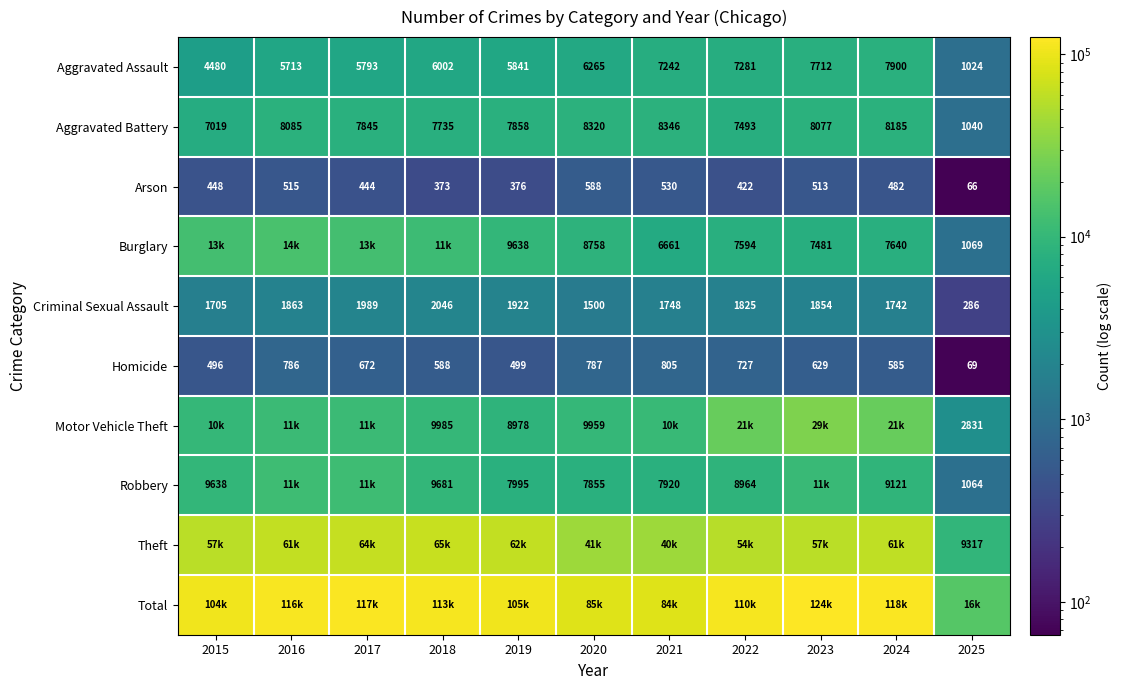

Where is Aggravated Assault nearest to the value 4462?

2015